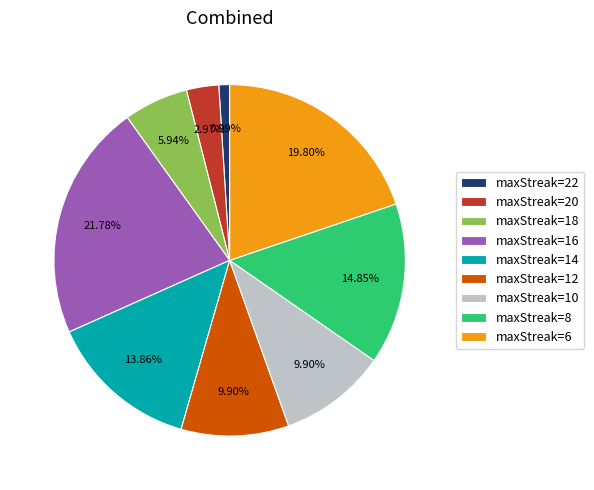

Which has a higher value, maxStreak=22 or maxStreak=16?

maxStreak=16